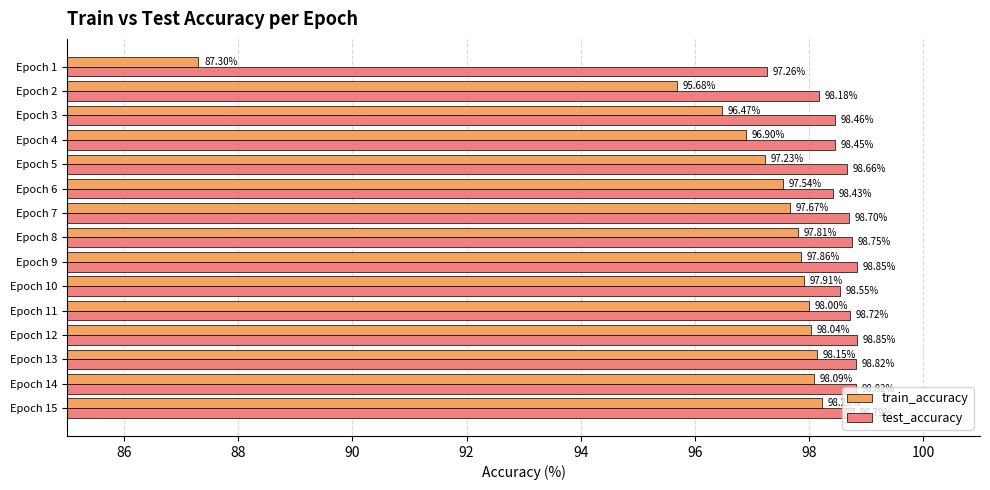

List the labels in order of train_accuracy value, smallest first.

Epoch 1, Epoch 2, Epoch 3, Epoch 4, Epoch 5, Epoch 6, Epoch 7, Epoch 8, Epoch 9, Epoch 10, Epoch 11, Epoch 12, Epoch 14, Epoch 13, Epoch 15